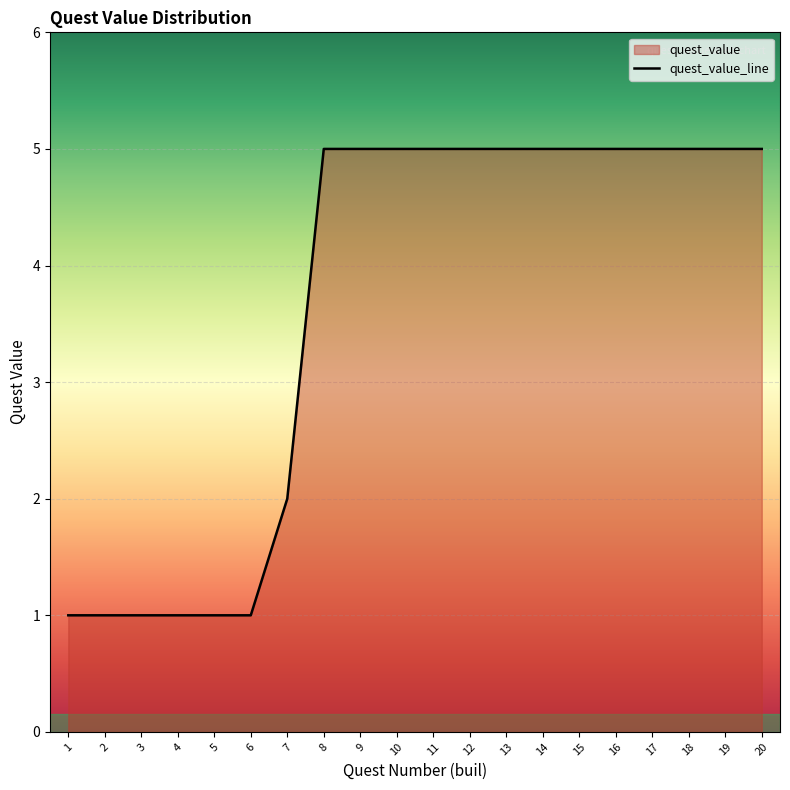

How many lines are shown in the chart?

1